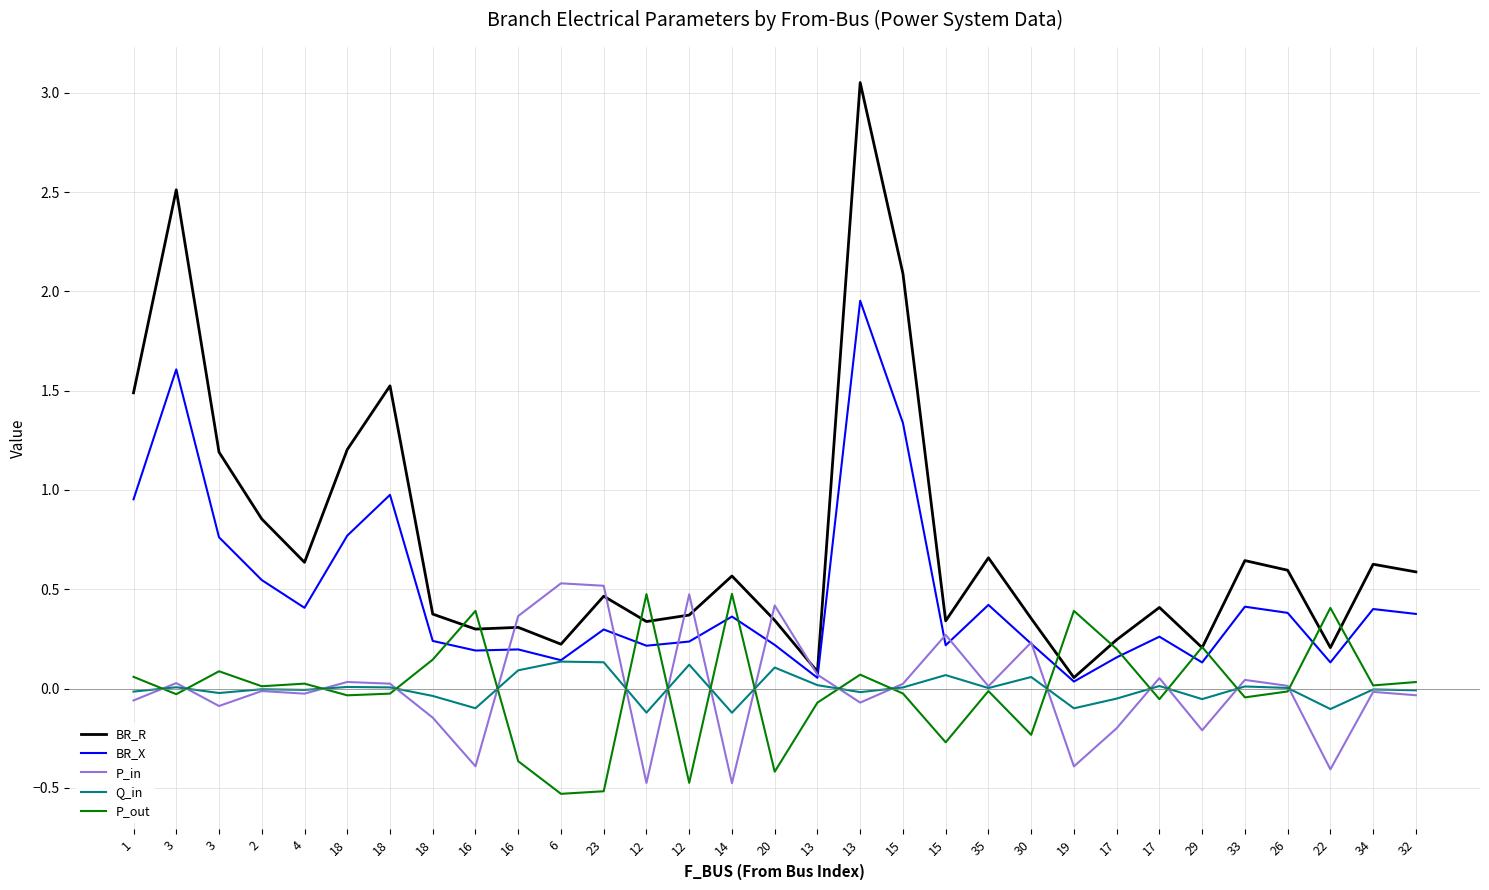

What is the label of the 26th point from the right?

18